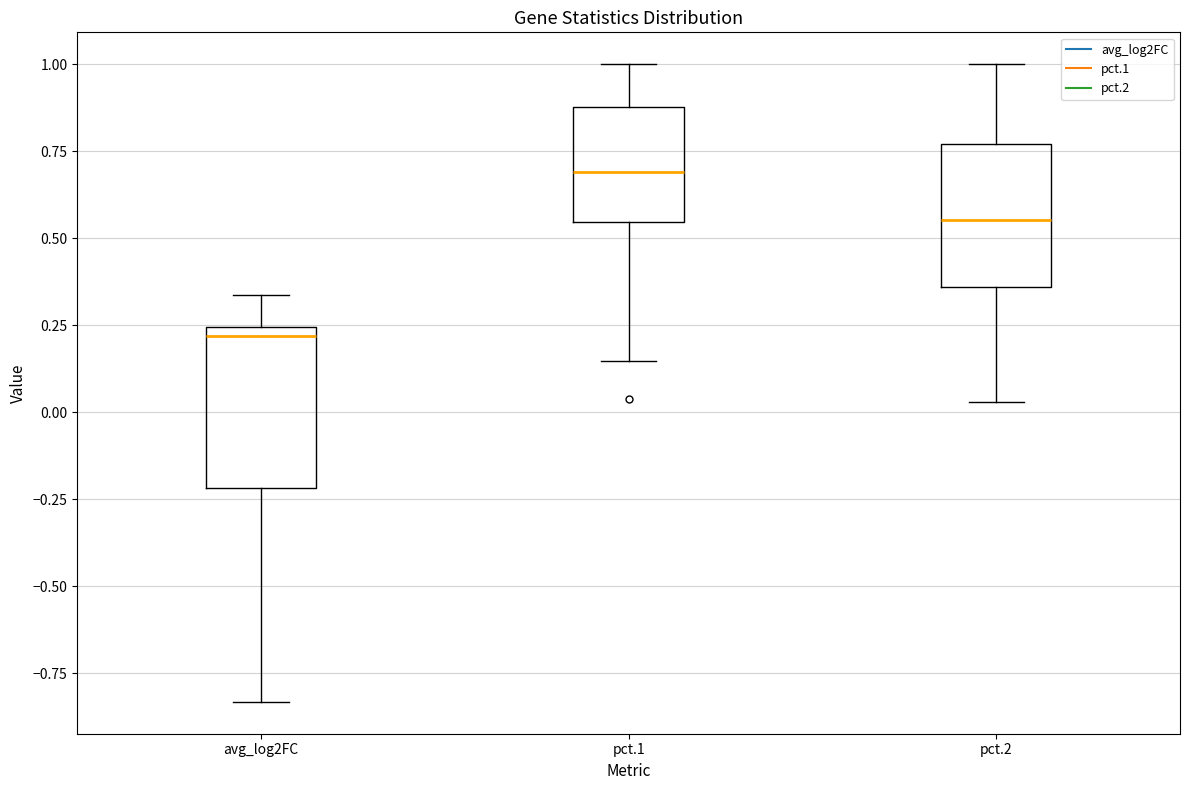

Where does the upper whisker of the box for avg_log2FC end on the y-axis? The values are not printed on the chart, so give them approximately, as read against the axis.

0.35